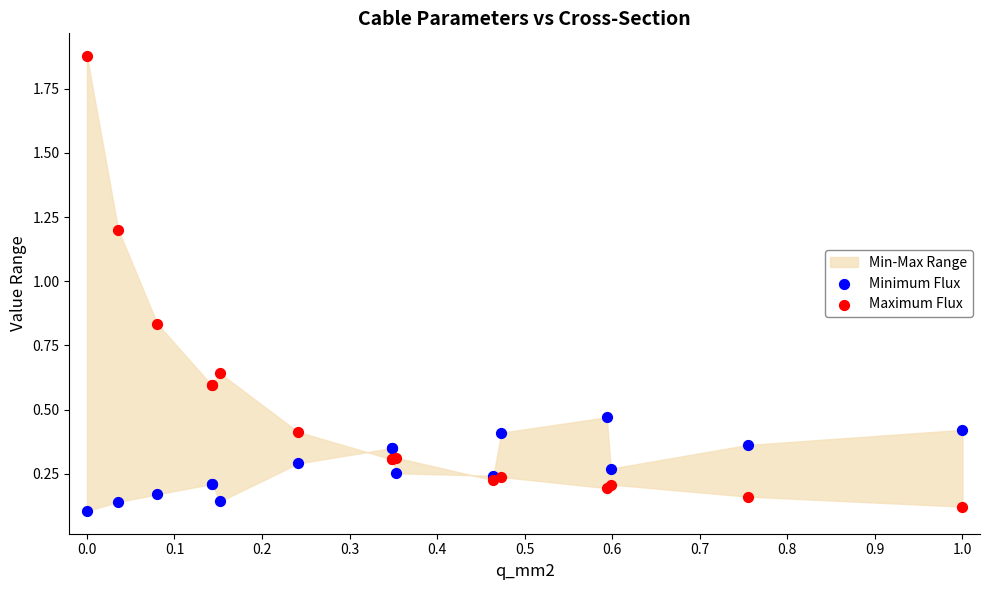

What is the X range (max minus min) for the scatter plot?

1.0